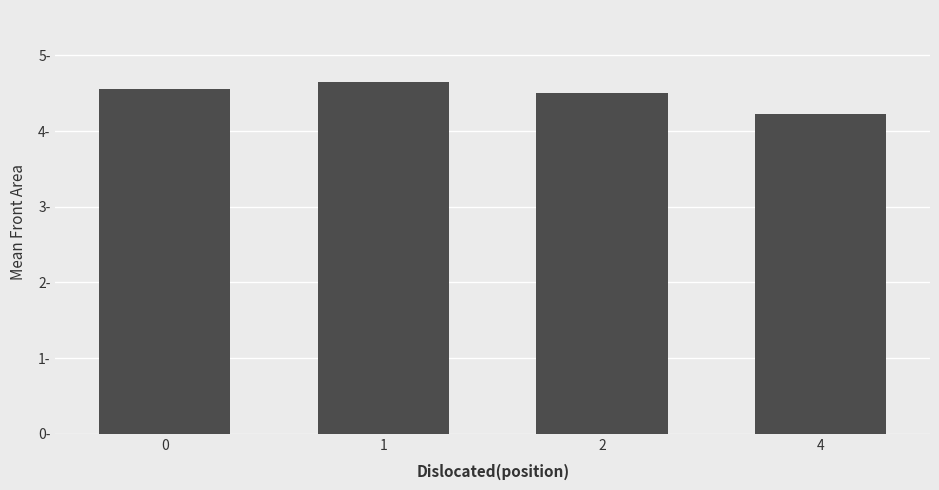

What is the difference between the values at 4 and 1?

0.4